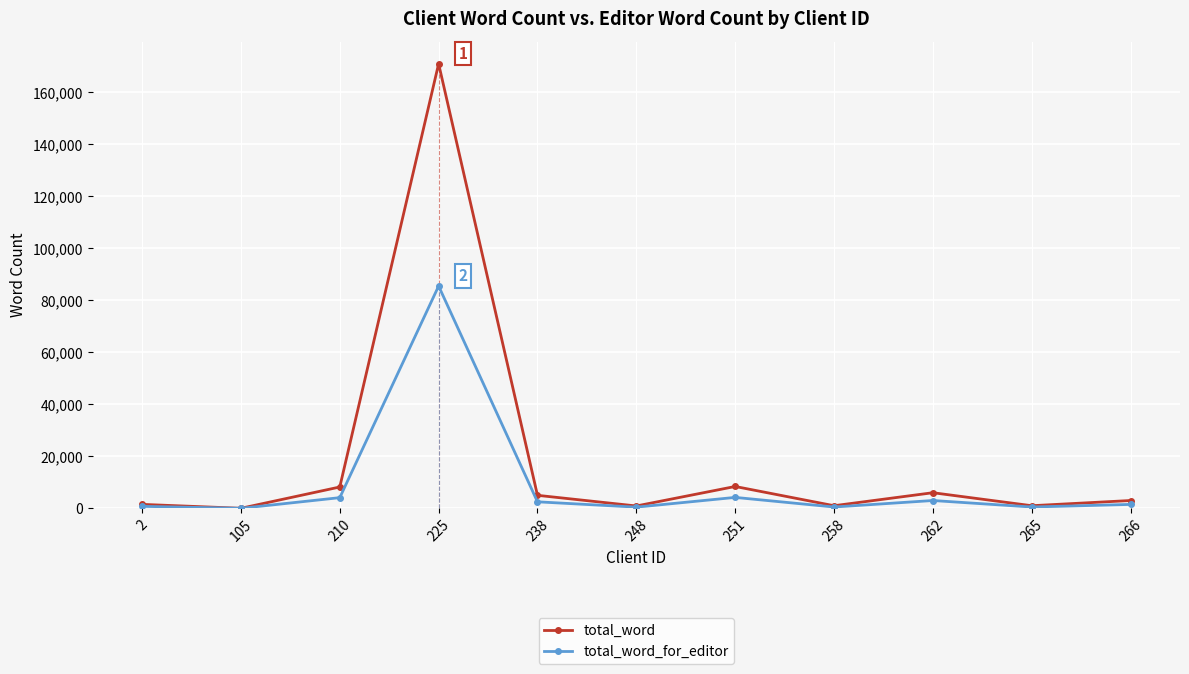

What is the lowest value of the total_word_for_editor series?

5